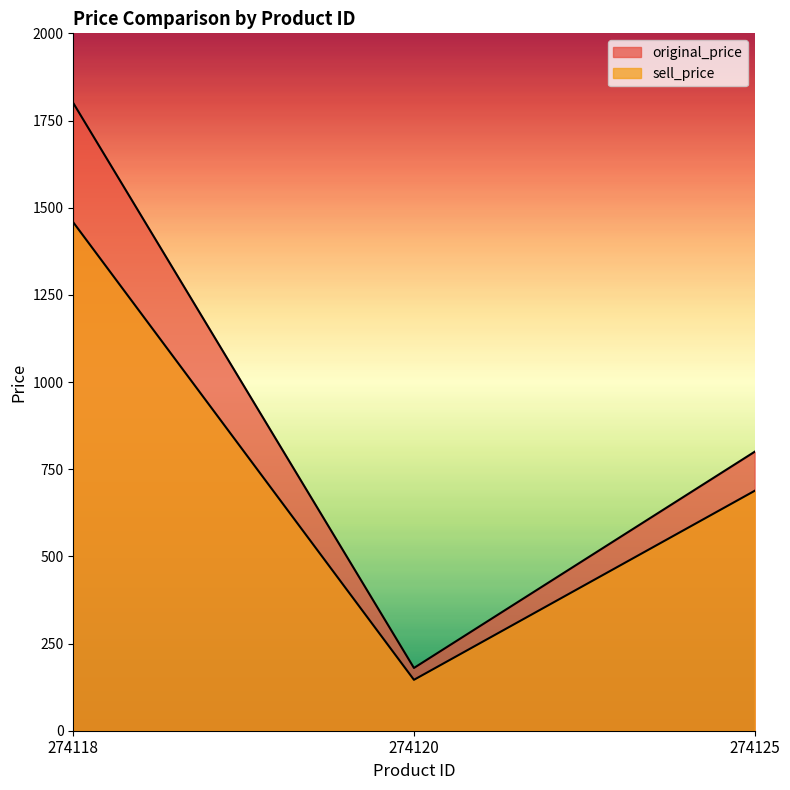

How many data points does each series have?

3